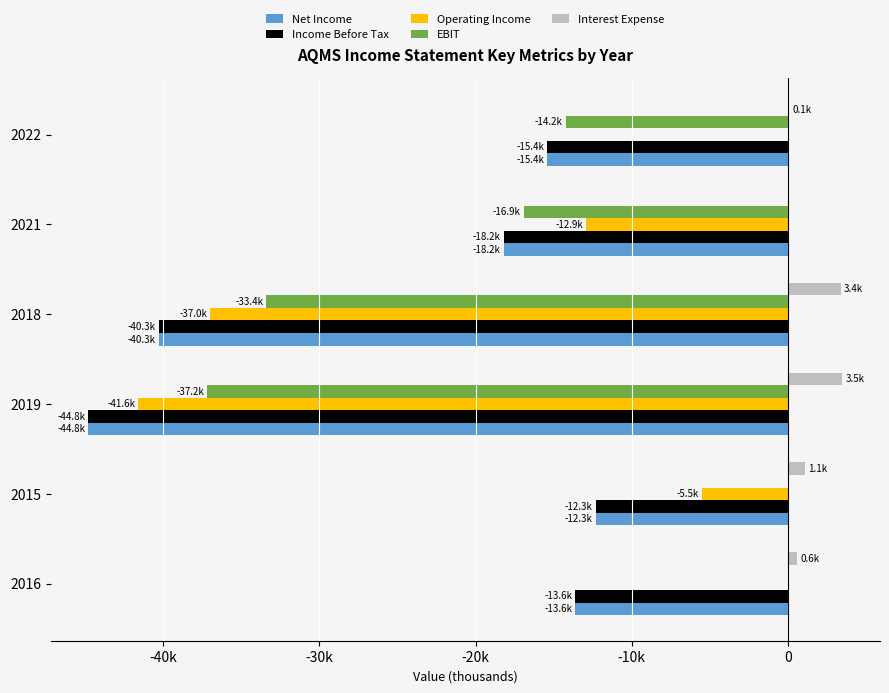

What are all the series names shown in the legend?

Net Income, Income Before Tax, Operating Income, EBIT, Interest Expense